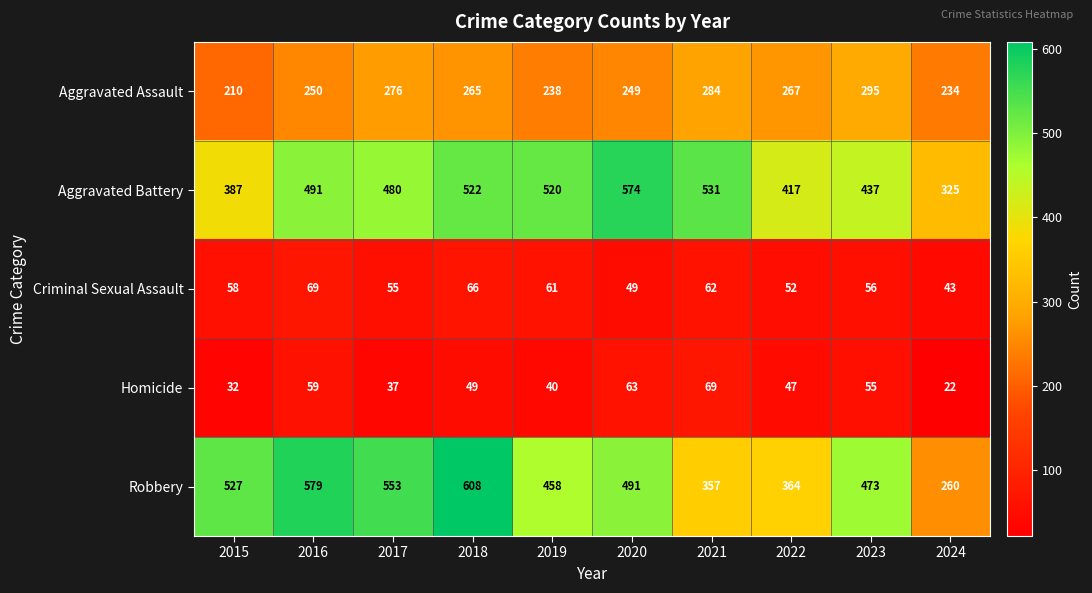

What is the difference between the maximum and minimum values in the Homicide series?

47